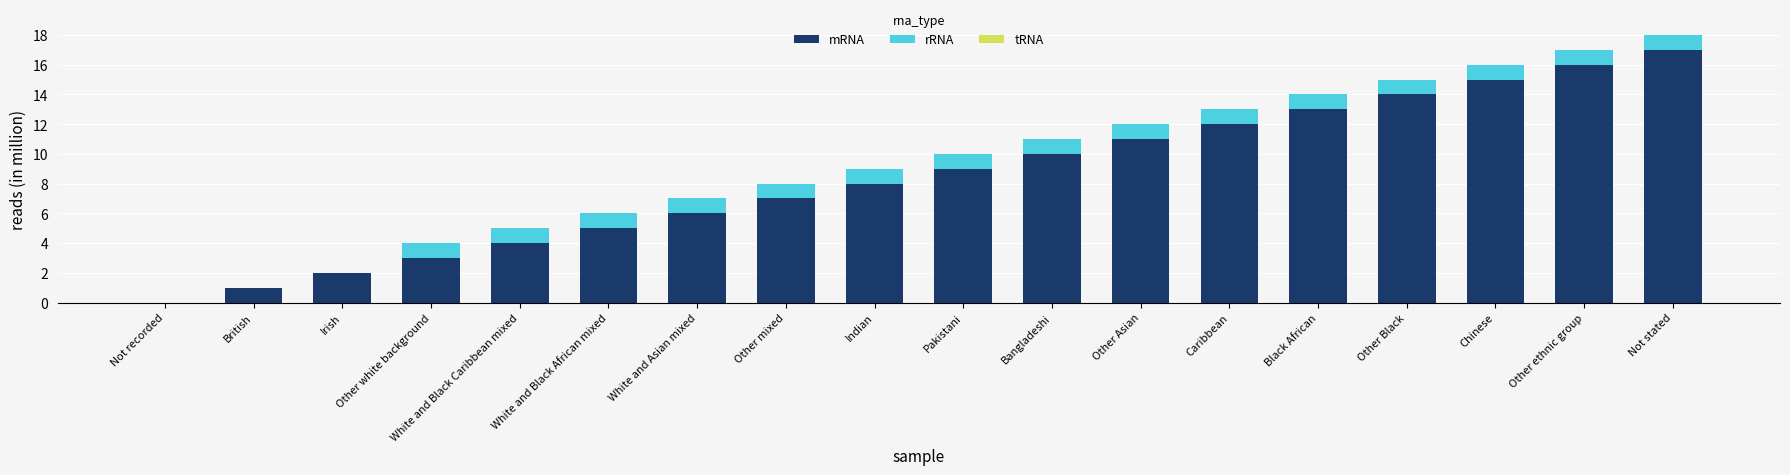

Read the mRNA value at Pakistani.

9